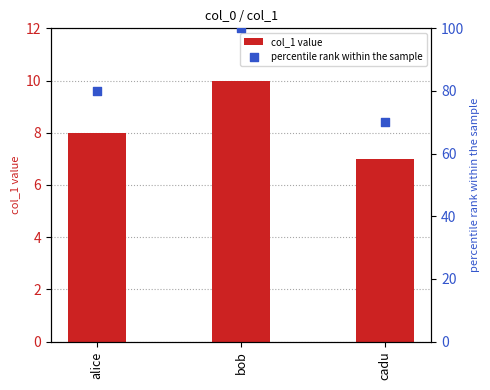

What is the total value across all series at cadu?

77